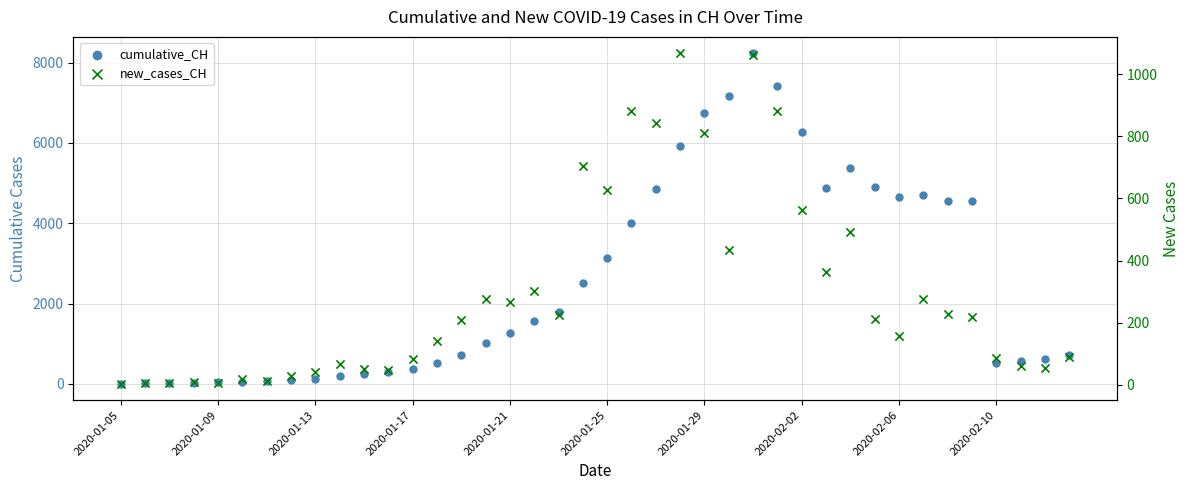

Which series reaches the maximum Y coordinate?

cumulative_CH